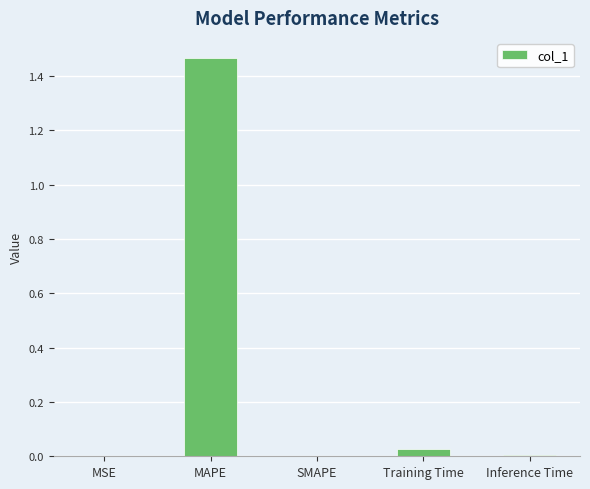

Is it true that the value at SMAPE is -0.5?

False